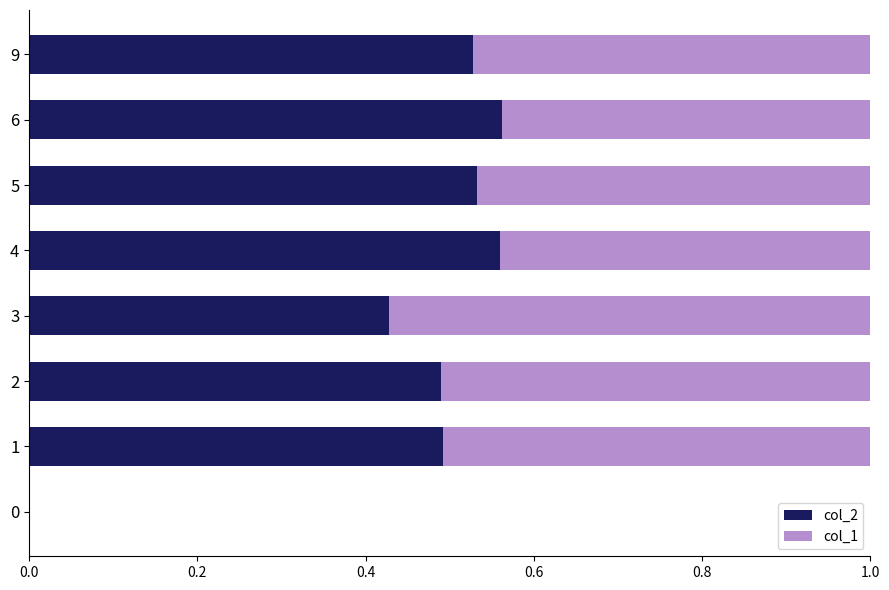

True or false: col_2 has a value of 0.5 at 5.

True